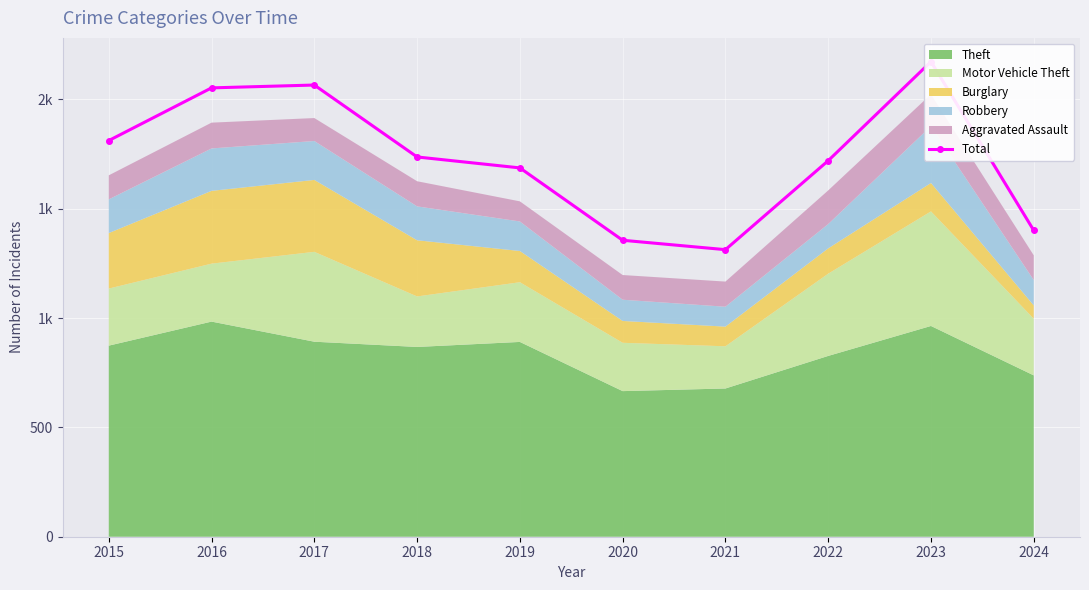

Which category has the highest value across all series?

2023